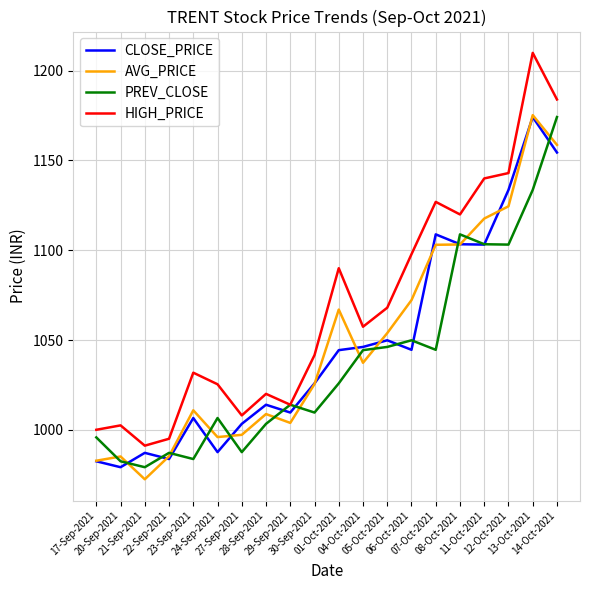

The HIGH_PRICE series shows 1002.5 at 20-Sep-2021. True or false?

True